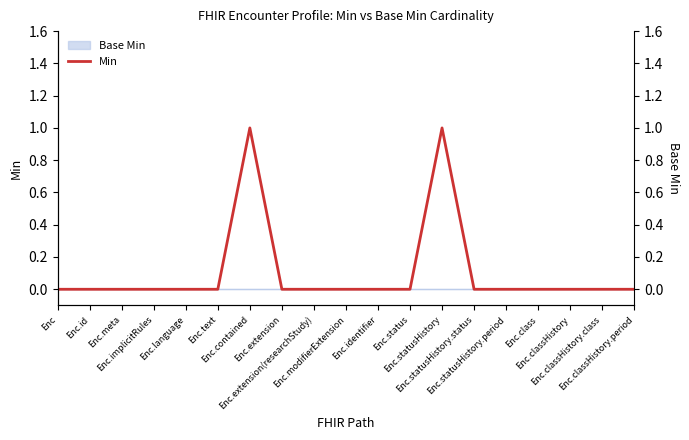

Does the chart have visible grid lines?

No